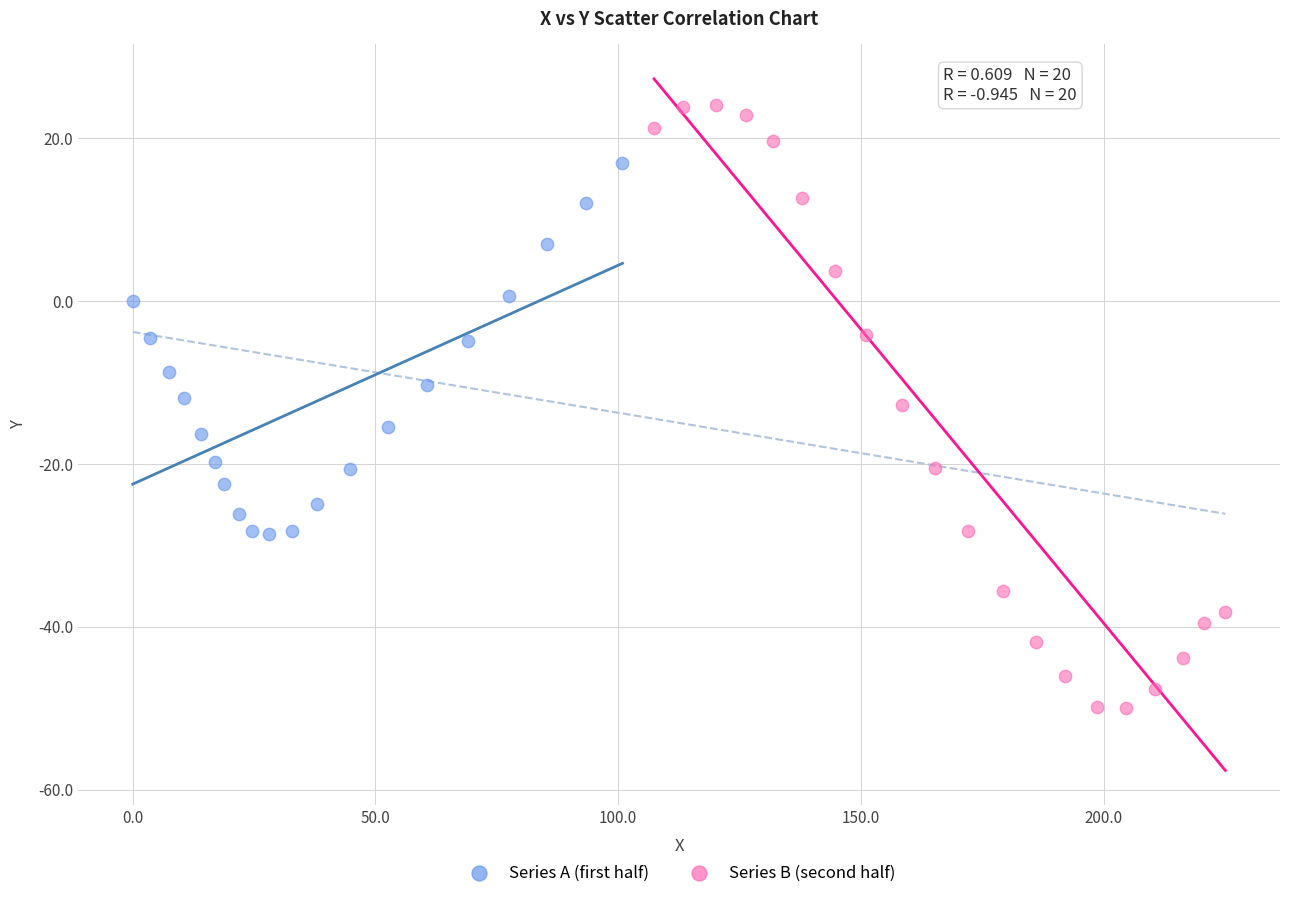

Which series contains the lowest Y value?

Series B (second half)